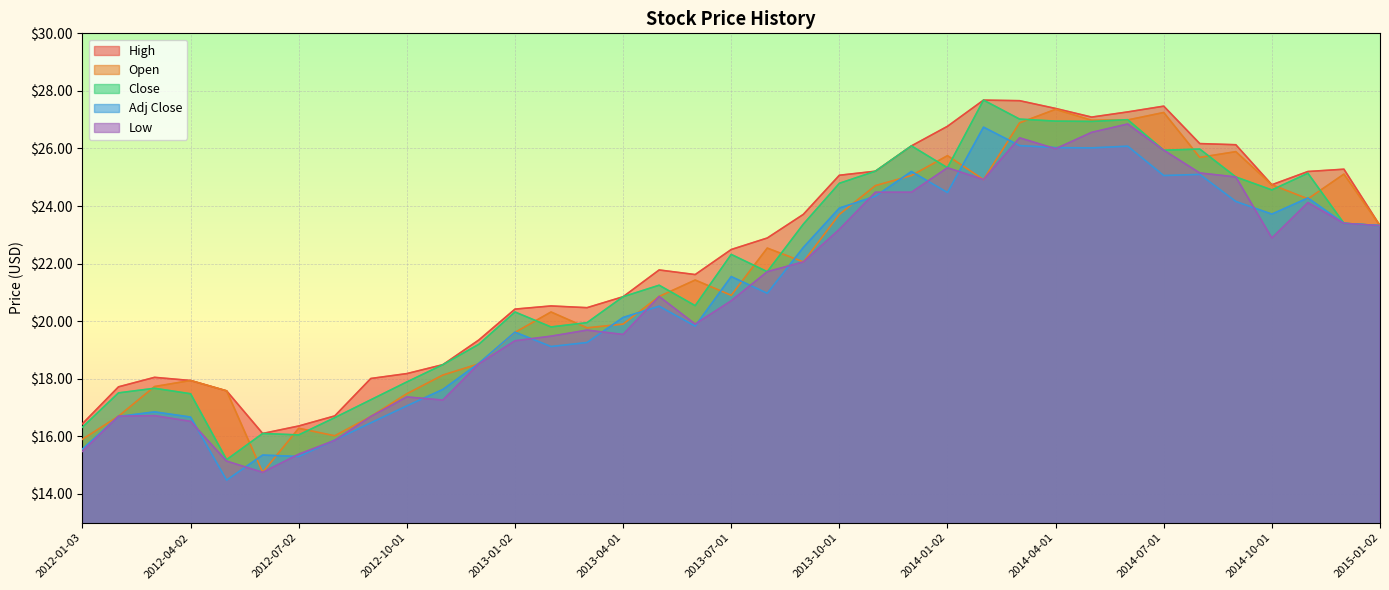

The value of Adj Close at 2015-01-02 is 39.1. True or false?

False